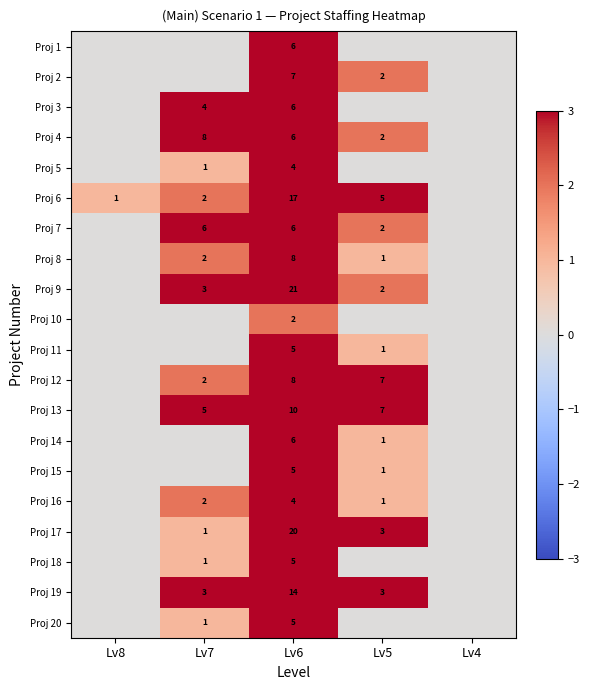

What is the difference between the highest and lowest values at Lv6?

19